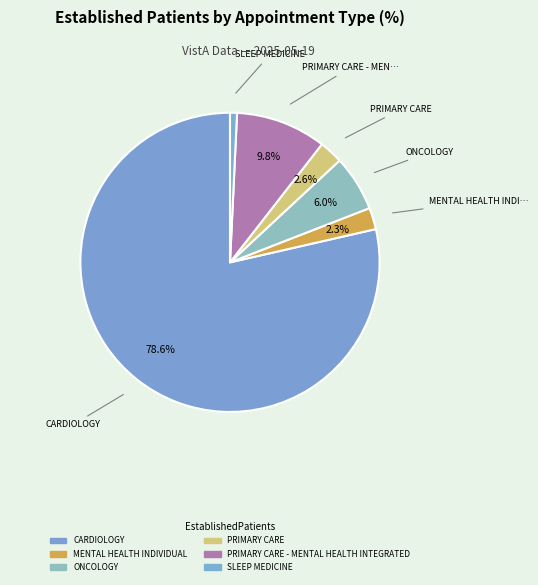

Count the number of slices in the pie.

6